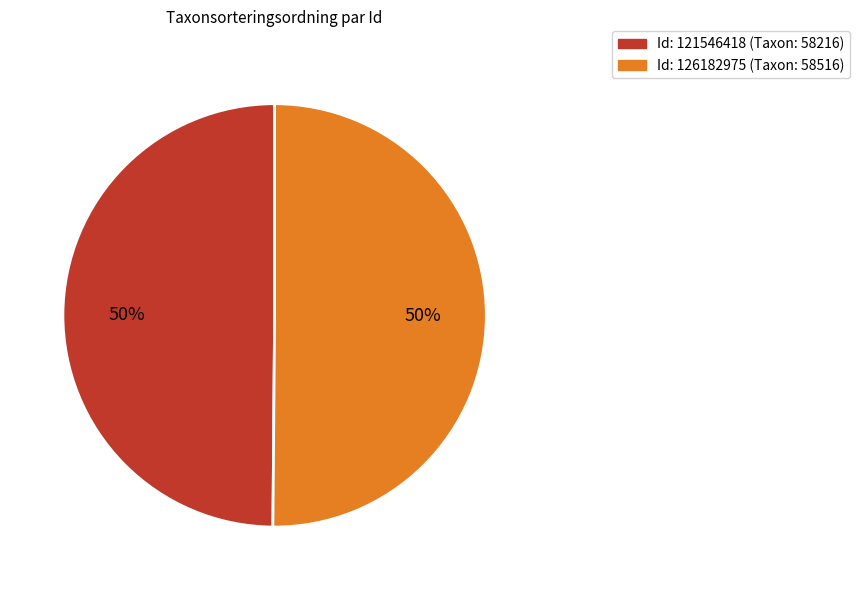

How many segments does this pie chart have?

2